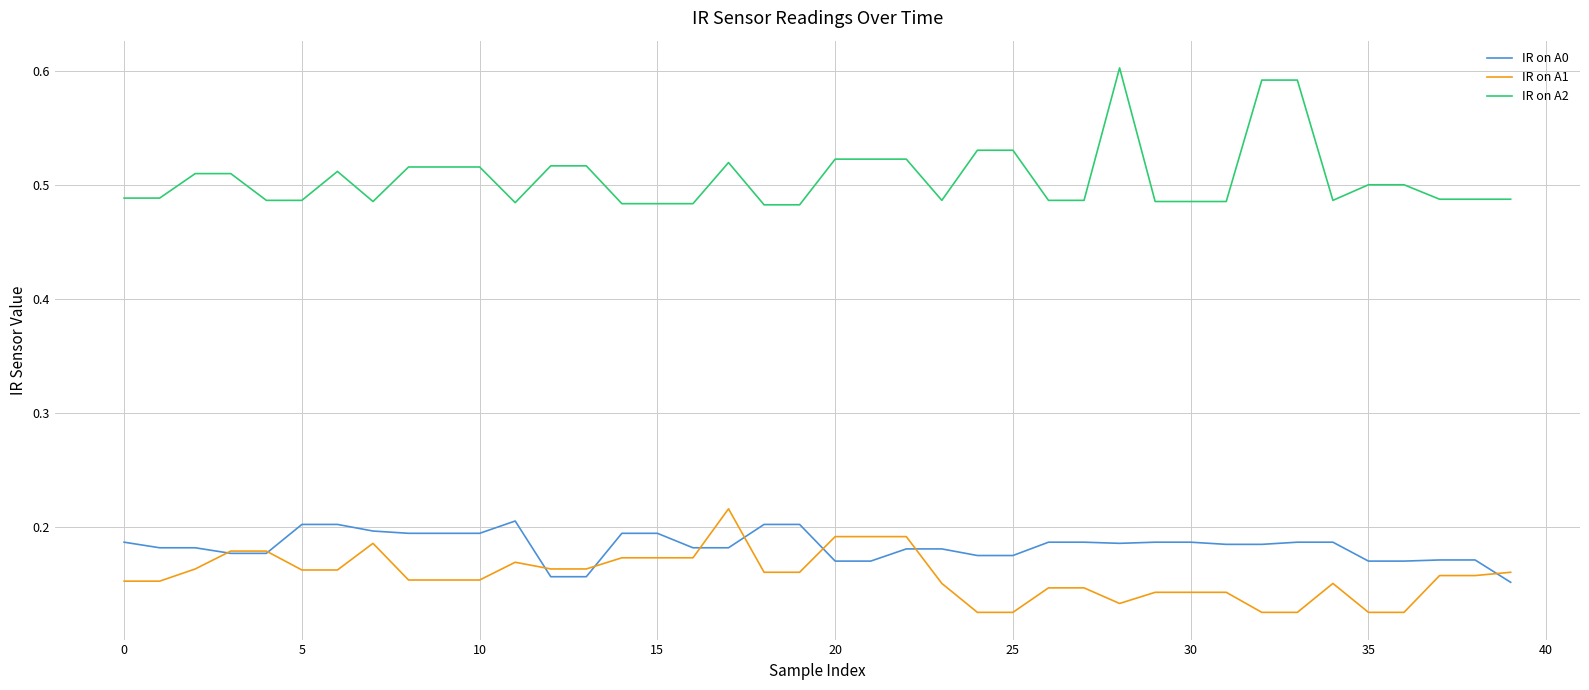

Which series has the largest total across all categories?

IR on A2